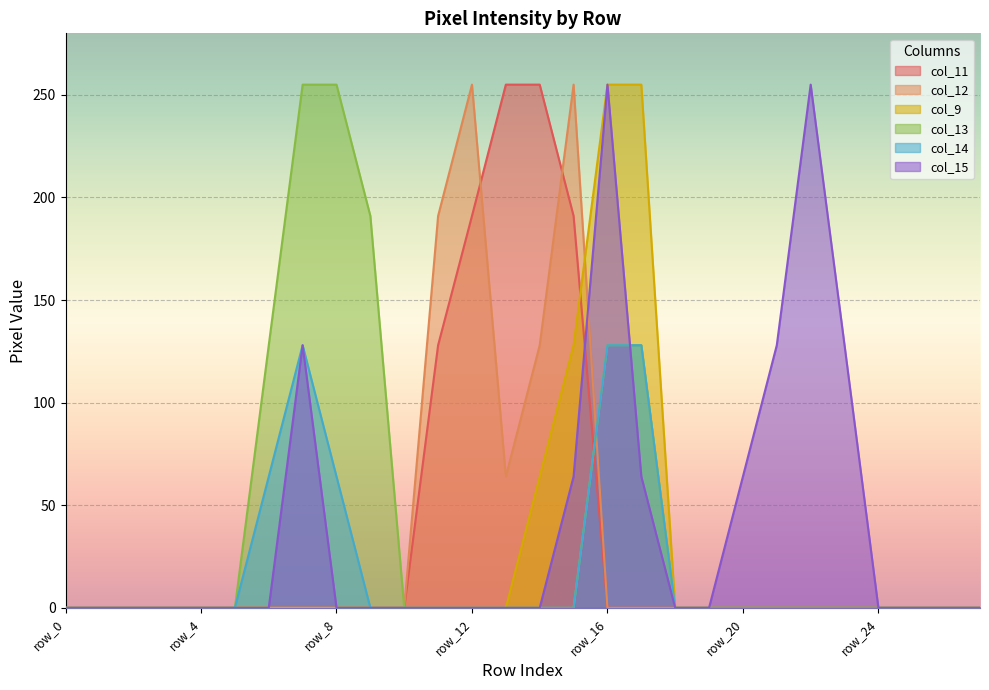

What is the sum of all col_11 values?

1020